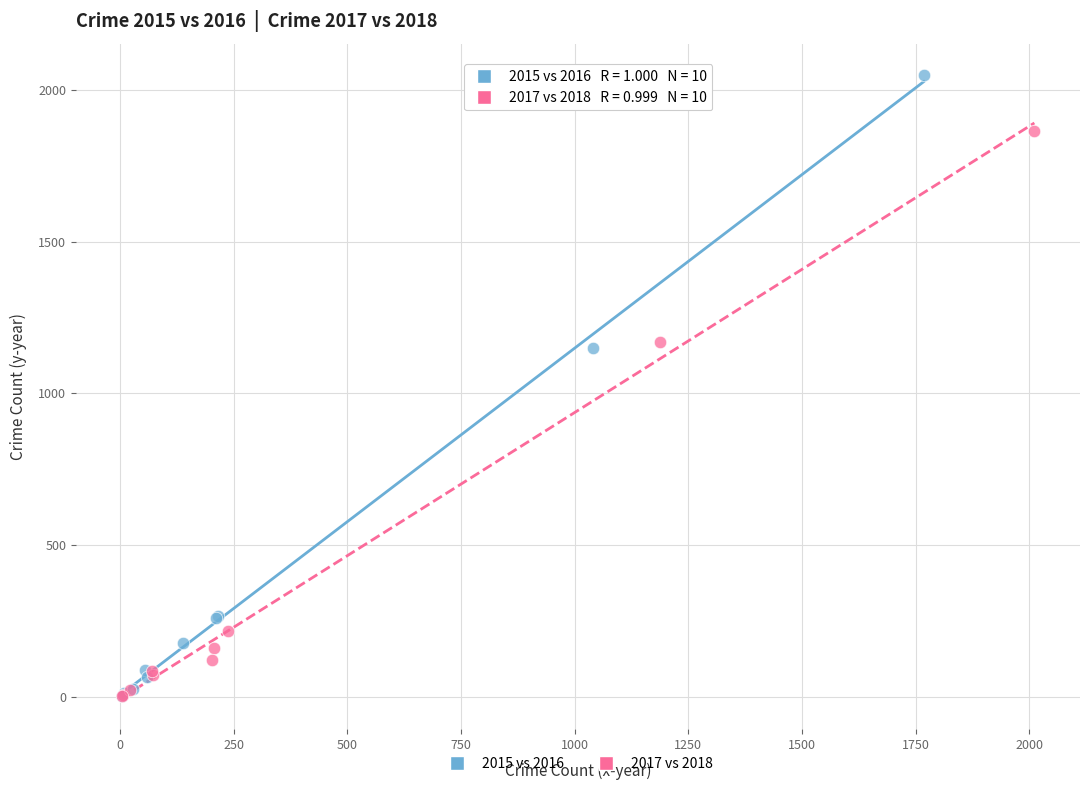

What are all the series names shown in the legend?

2015 vs 2016, 2017 vs 2018